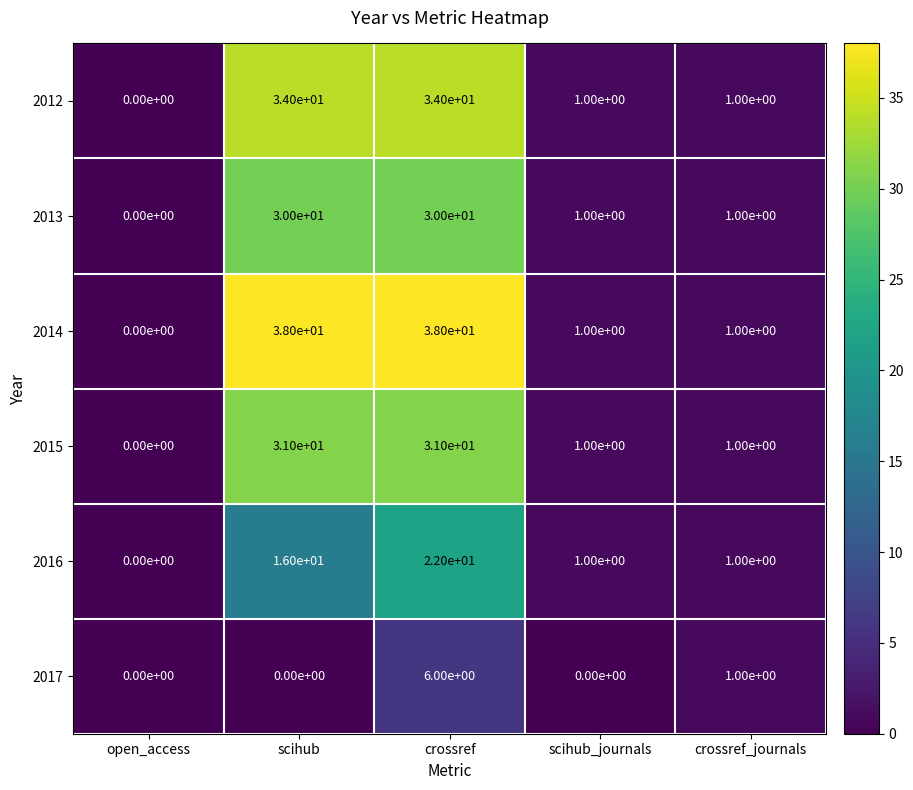

Which series changed the most between scihub_journals and crossref_journals?

2017